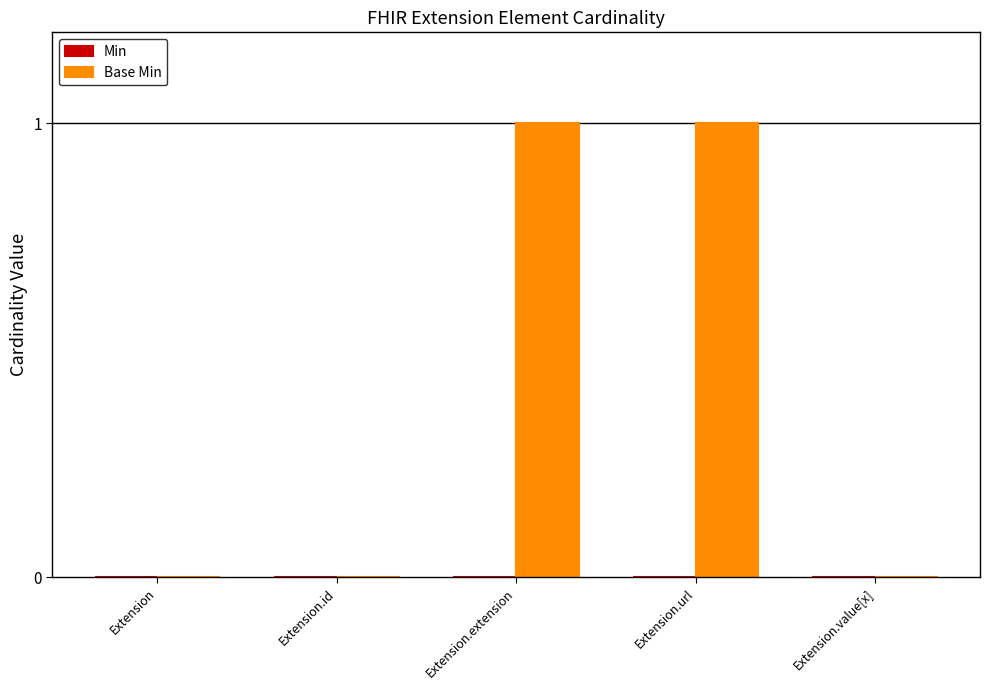

Reading left to right, what are all the values shown in this chart?

Extension=0	Extension.id=0	Extension.extension=1	Extension.url=1	Extension.value[x]=0